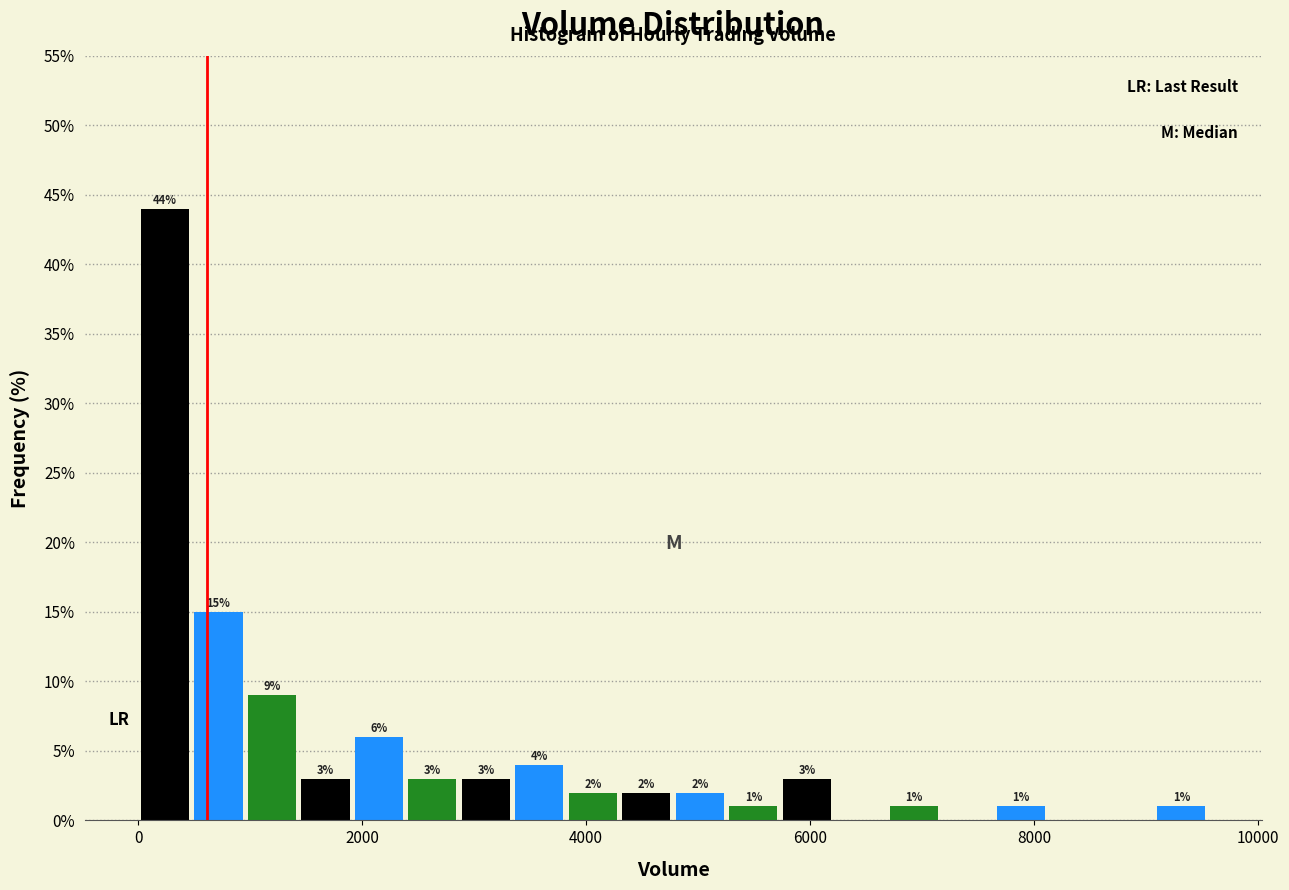

Read against the x-axis, roughly where is the centre of the tallest bar?

200